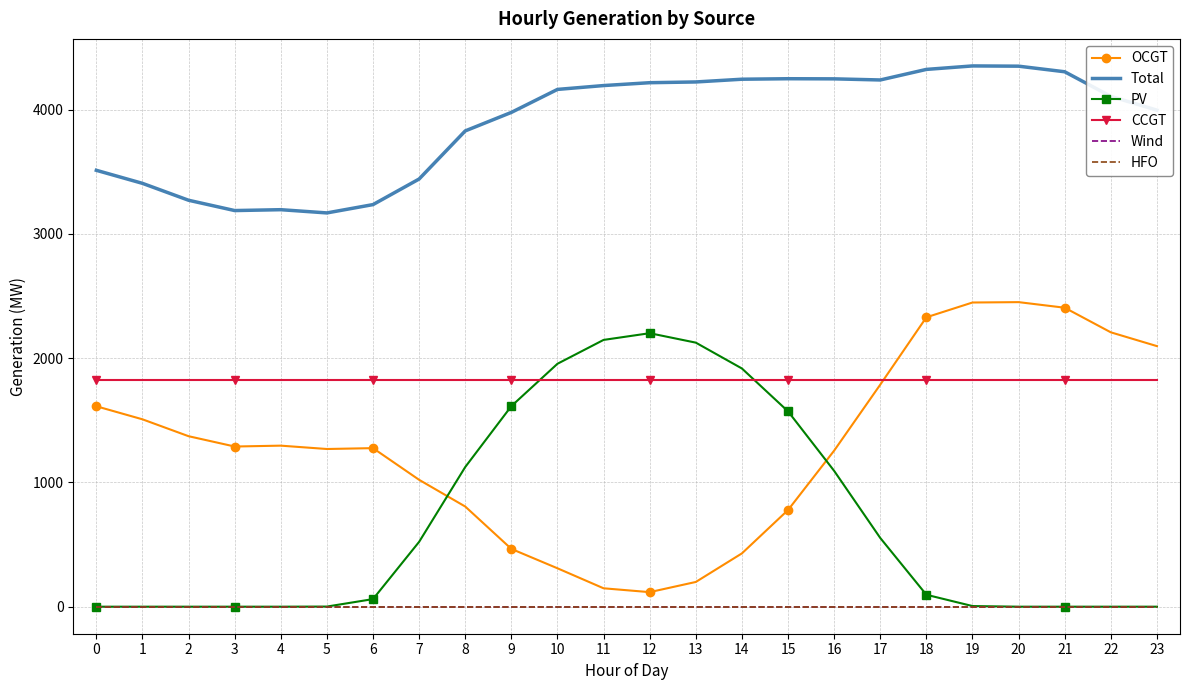

How many distinct data groups are displayed?

6